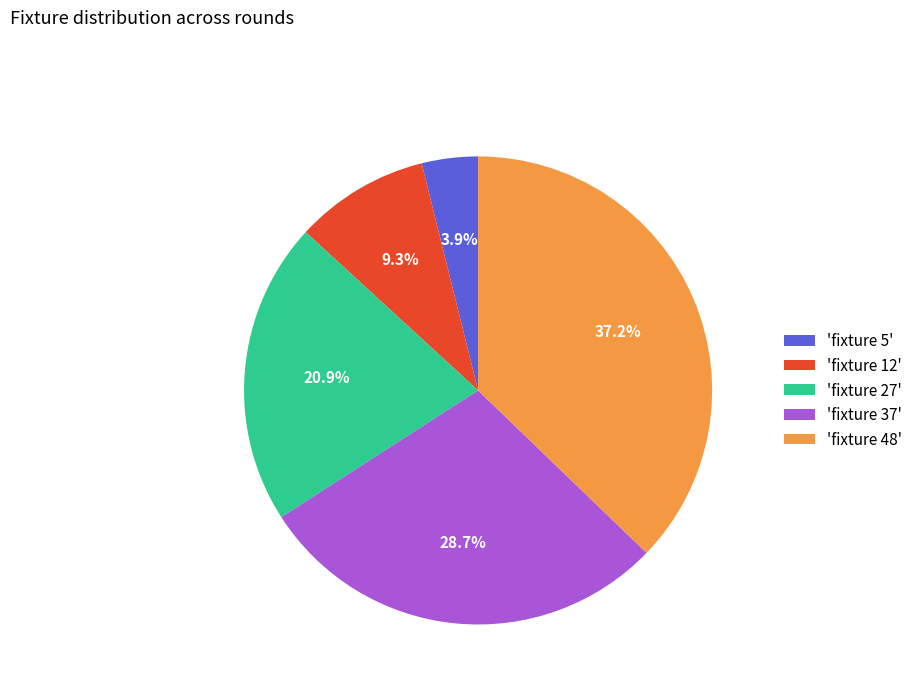

Combined, do 'fixture 37' and 'fixture 12' account for over 50%?

No